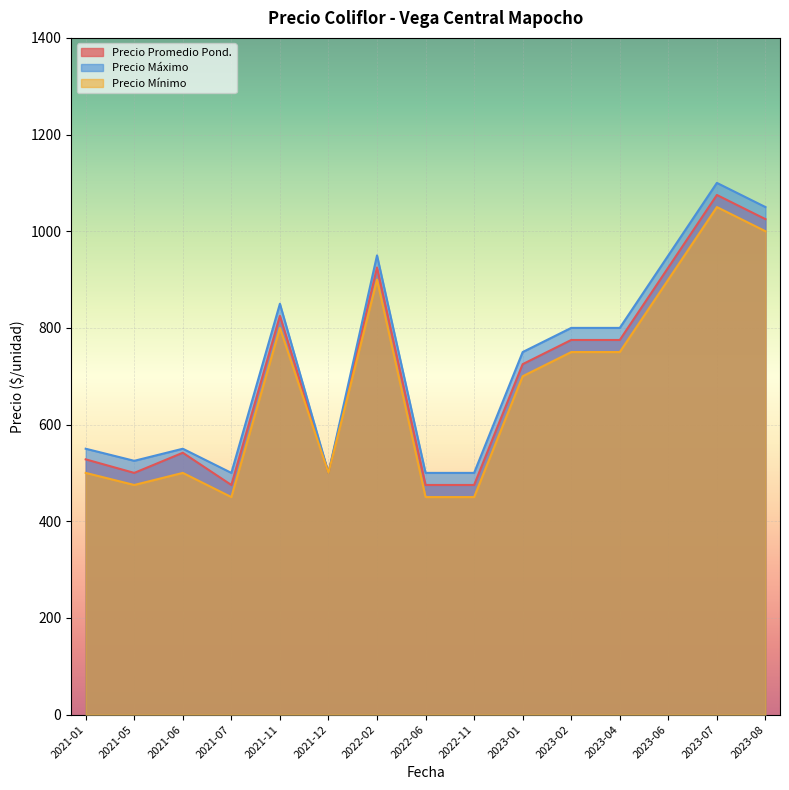

What is the spread (max minus min) of values at 2023-04?

50.0